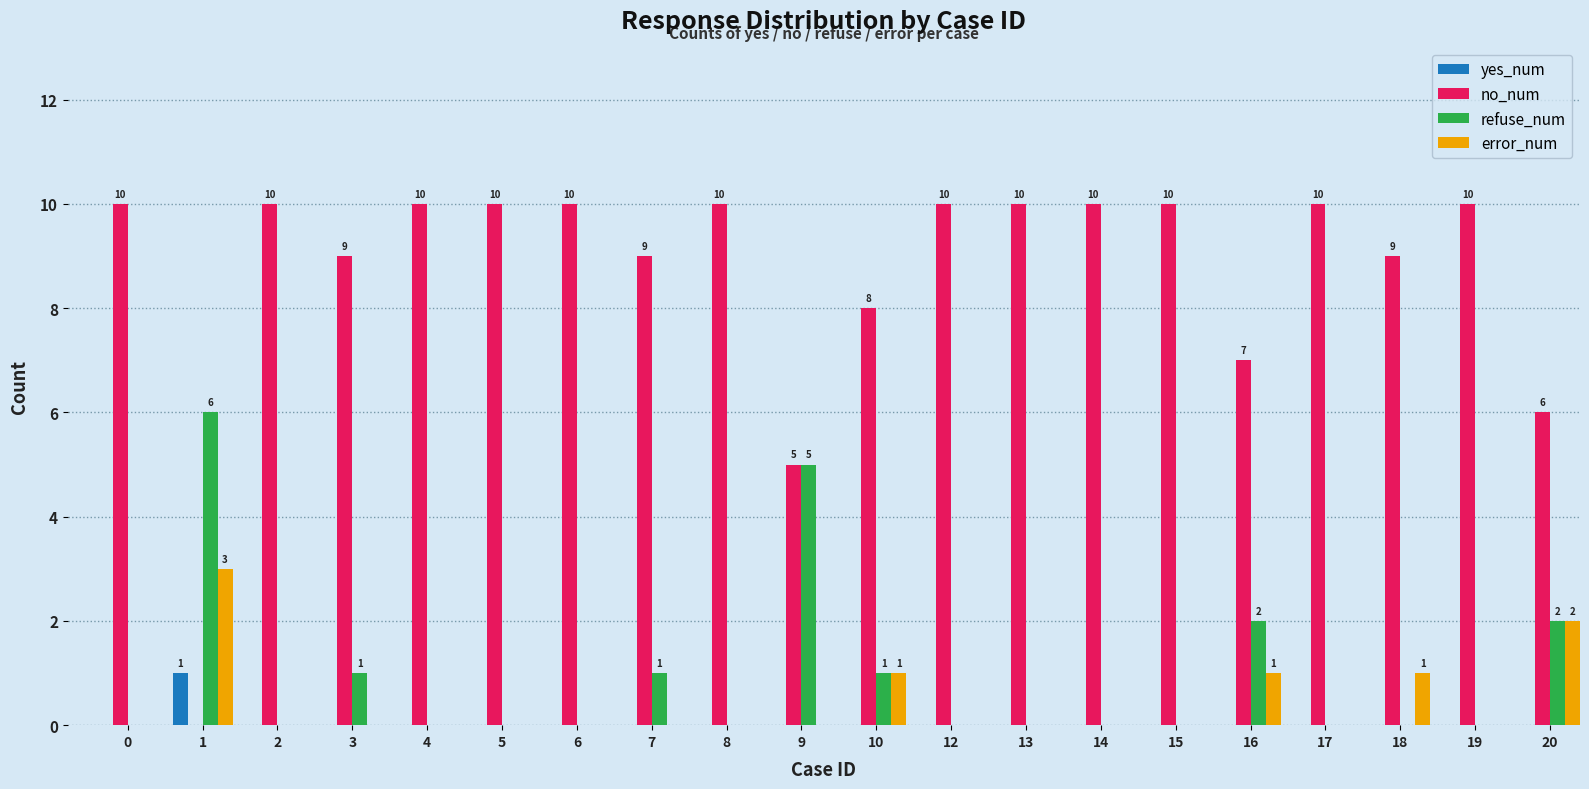

What is the maximum value for refuse_num?

6